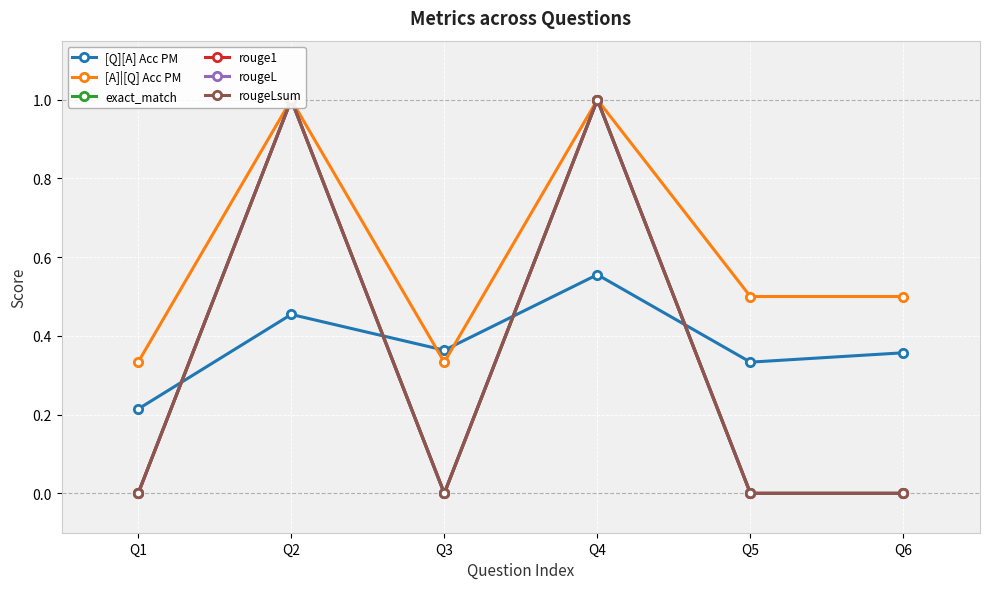

At which category does [Q][A] Acc PM reach its first local valley?

Q3